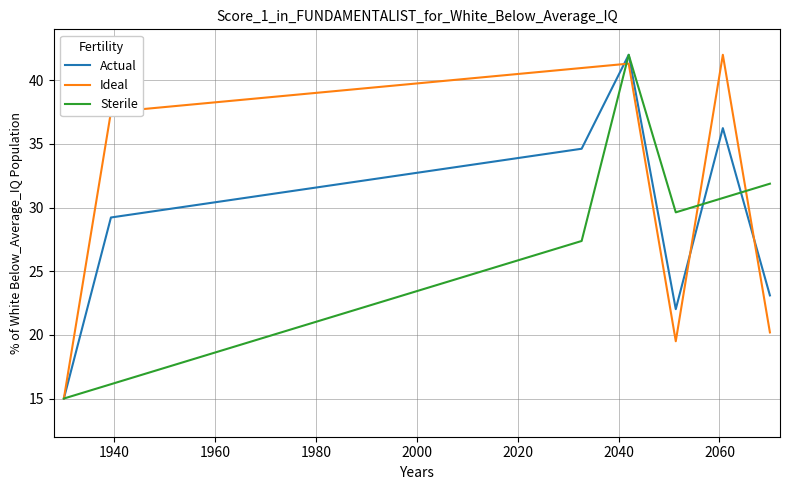

Does the chart display data point markers on the line(s)?

No